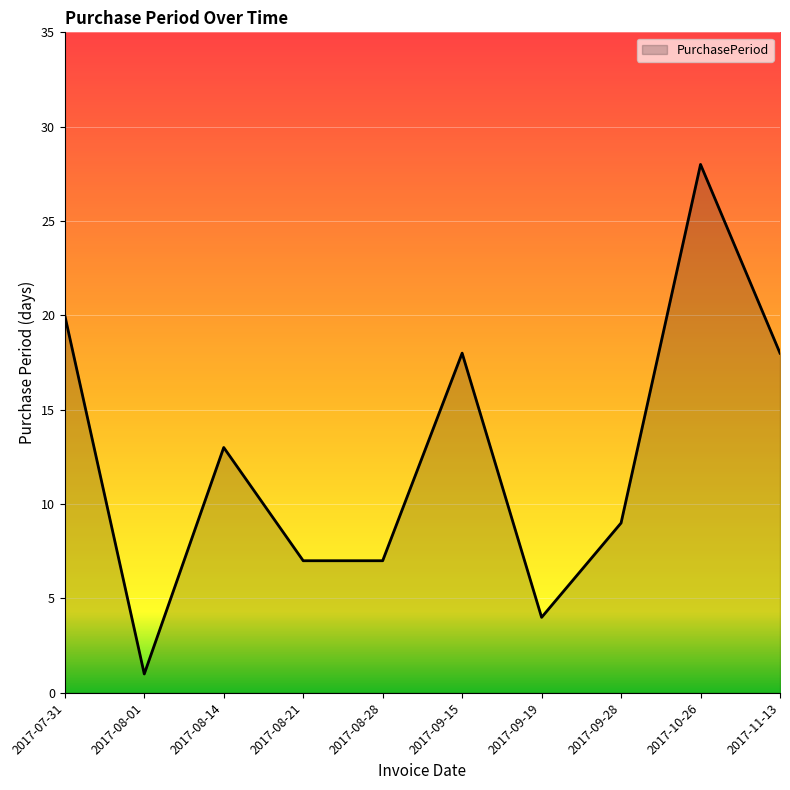

Where is the first local maximum?

2017-08-14